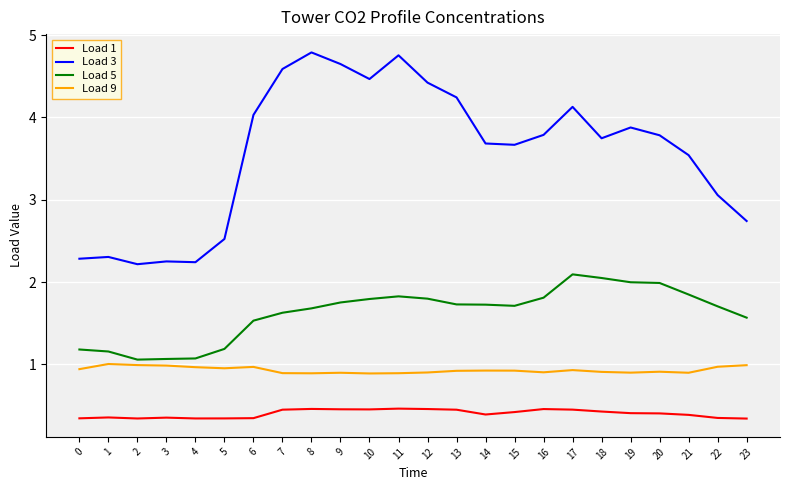

What are all the series names shown in the legend?

Load 1, Load 3, Load 5, Load 9